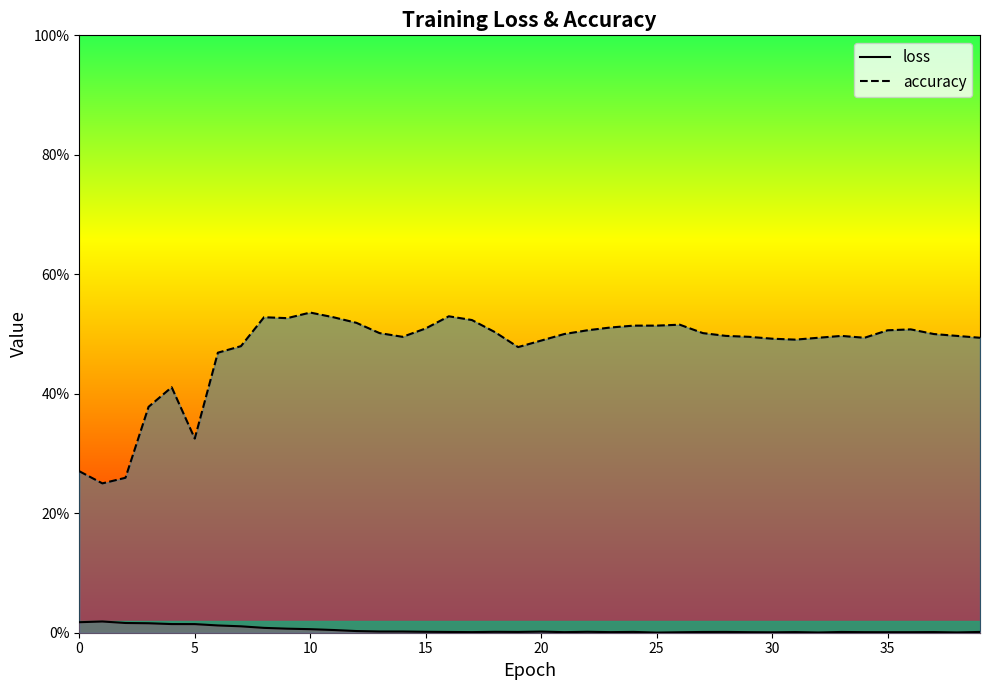

Is it true that accuracy equals 0.8 at 23?

False